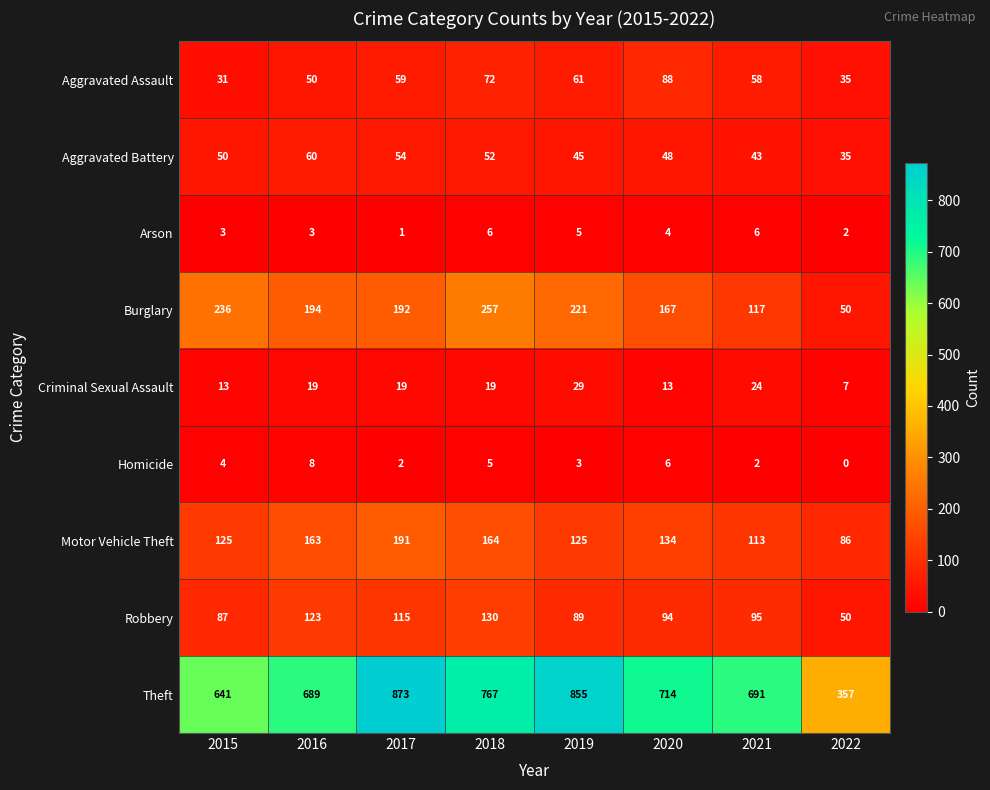

Which series has the largest total across all categories?

Theft